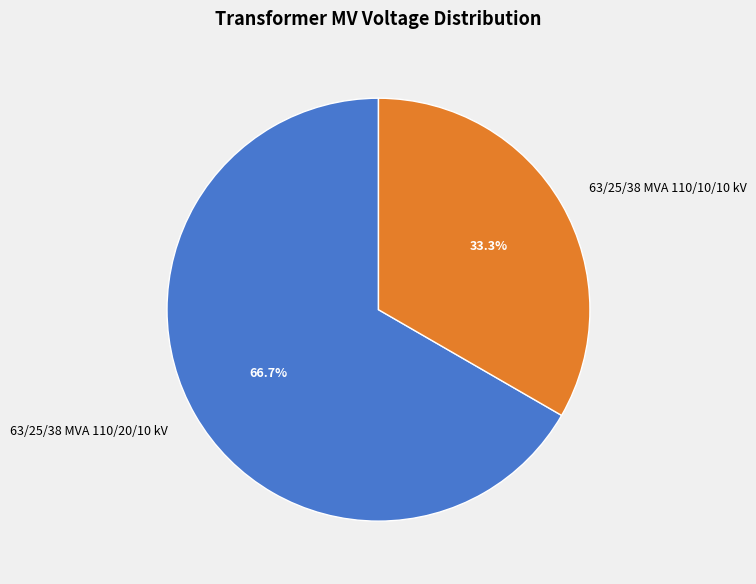

Which category has the smallest portion of the pie?

63/25/38 MVA 110/10/10 kV